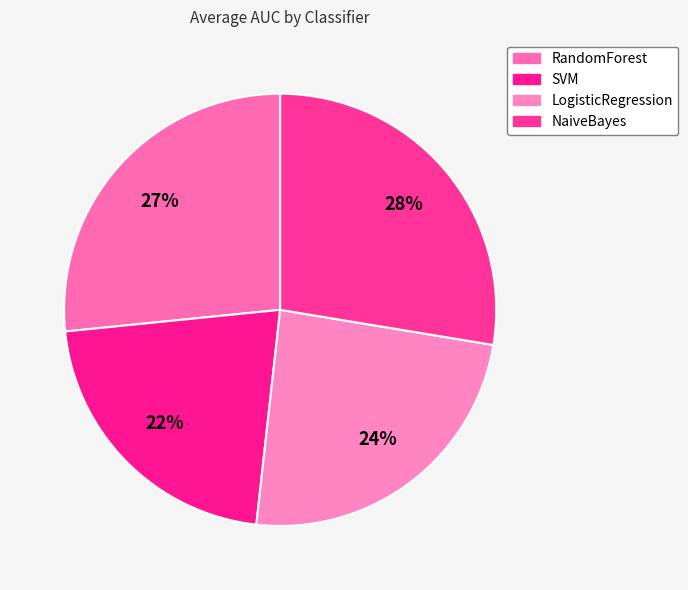

How many segments does this pie chart have?

4